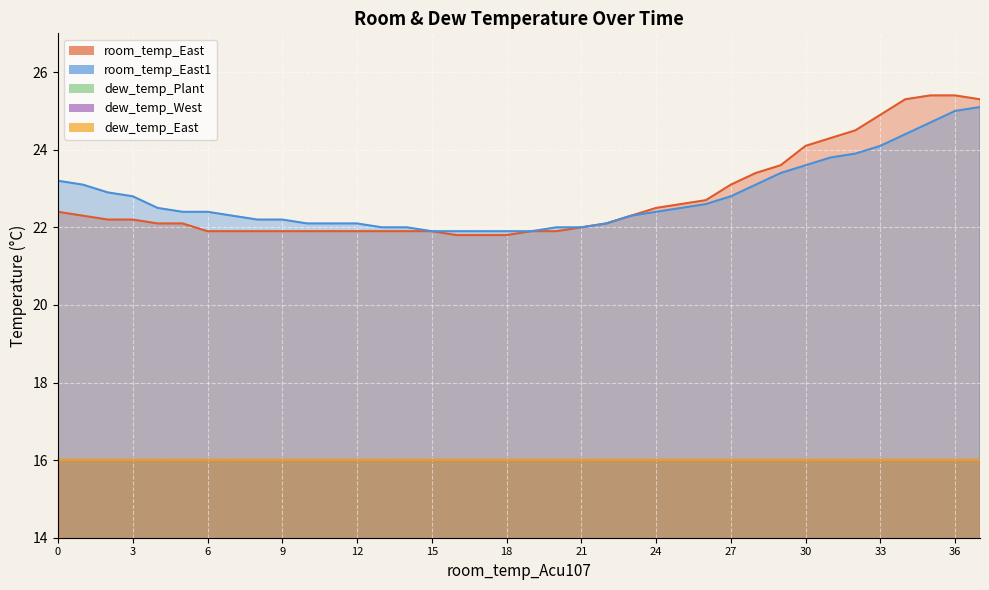

Is the value of room_temp_East at 23.2 greater than the value of dew_temp_West at 23.2?

Yes